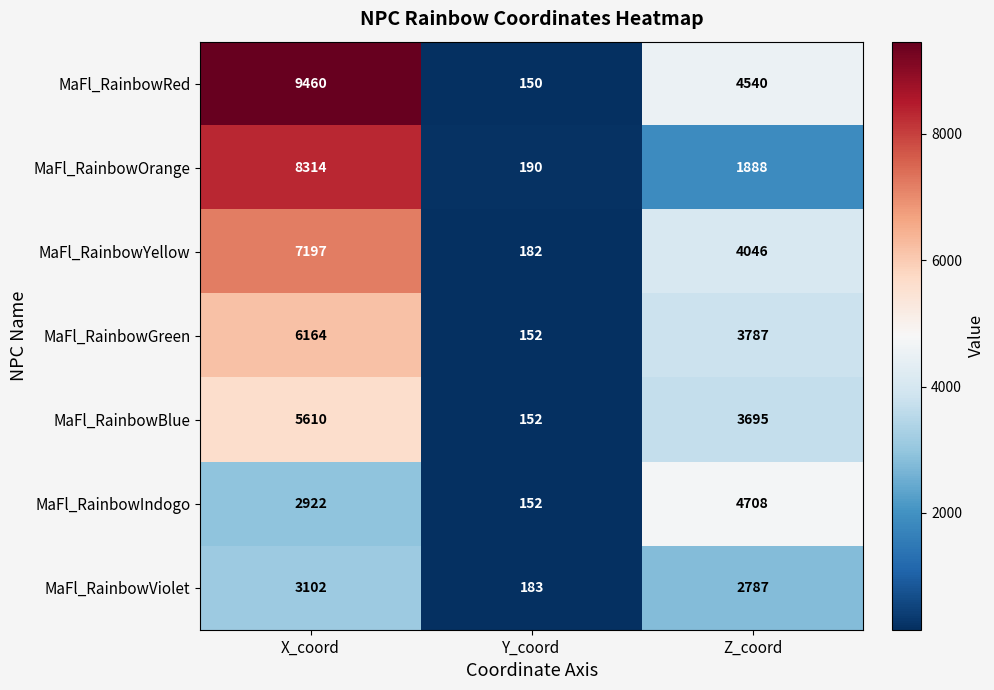

How many series are shown in this chart?

7